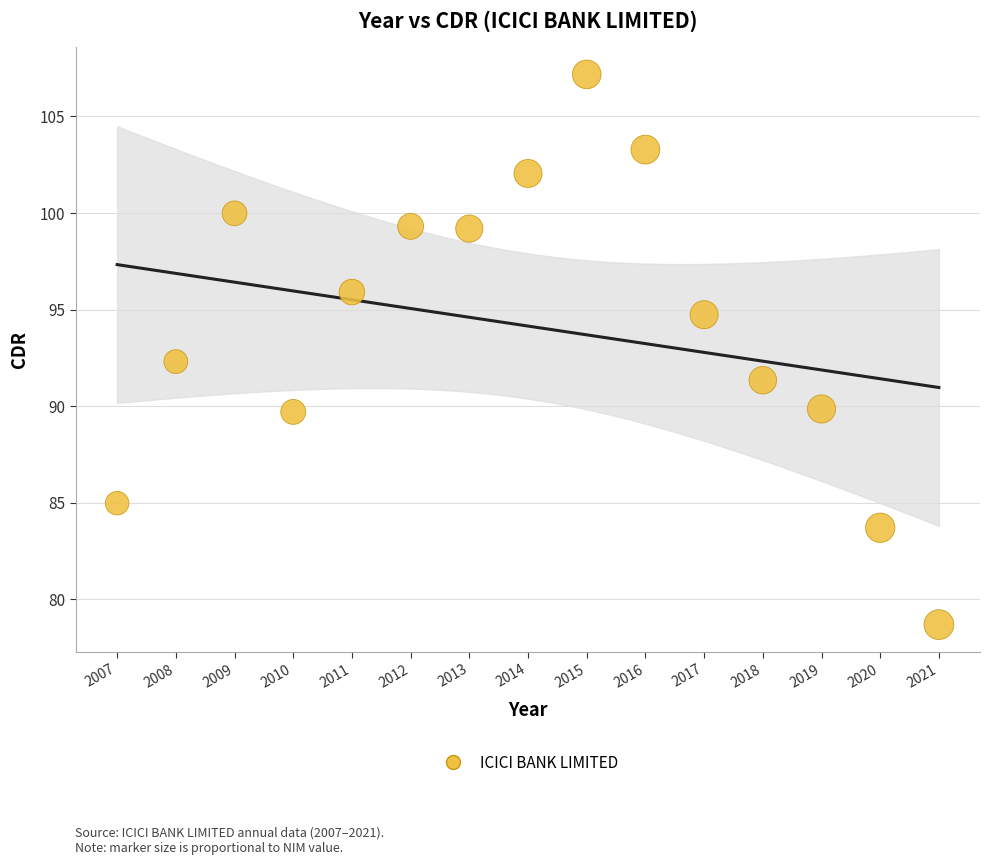

What is the range of X values (max minus min)?

14.0